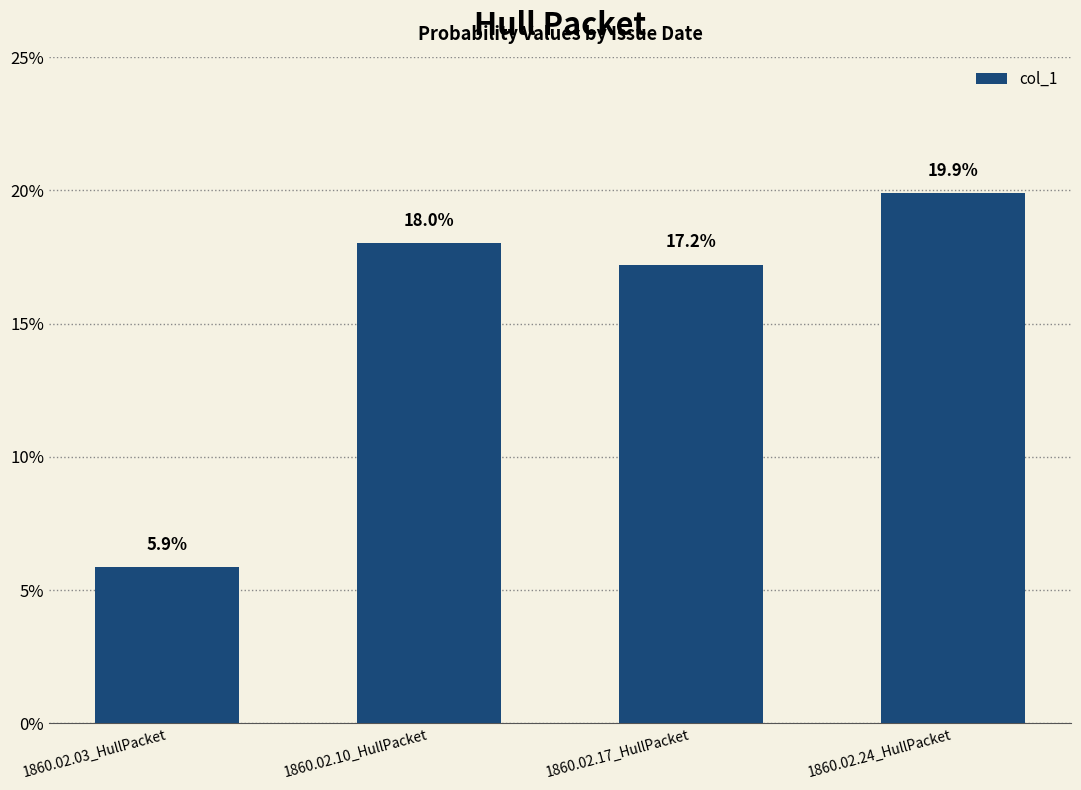

What is the change in value from 1860.02.03_HullPacket to 1860.02.10_HullPacket?

+0.1